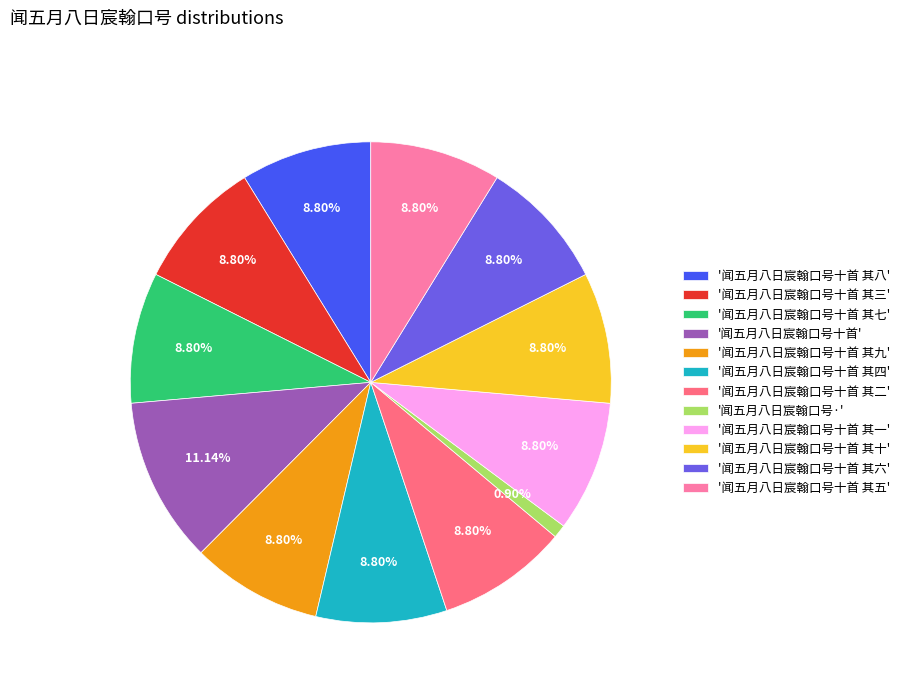

Which slice is the smallest?

'闻五月八日宸翰口号·'